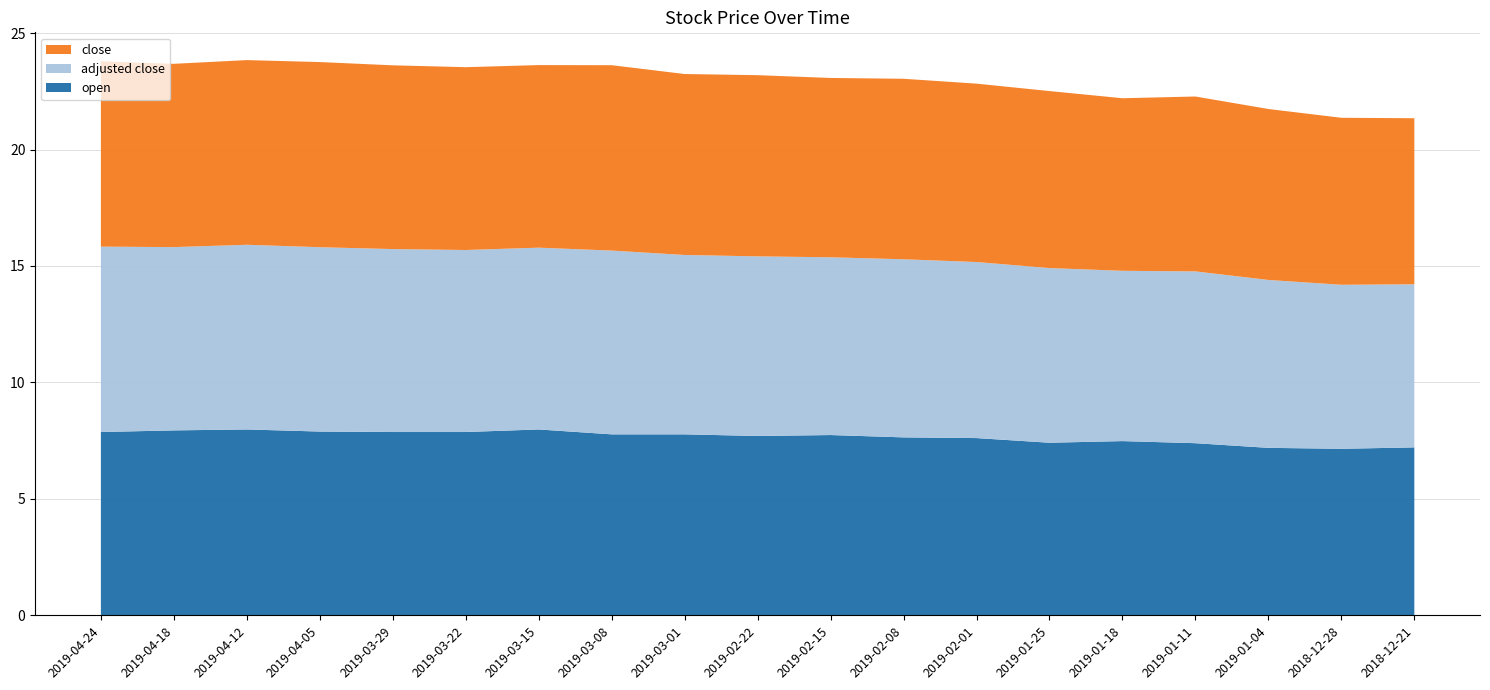

Reading right to left, extract all data points from this chart.

open: 7.2	7.2	7.2	7.4	7.5	7.4	7.6	7.6	7.7	7.7	7.8	7.8	8.0	7.9	7.9	7.9	8.0	7.9	7.9
adjusted close: 7.0	7.0	7.2	7.4	7.3	7.5	7.6	7.6	7.6	7.7	7.7	7.9	7.8	7.8	7.9	7.9	7.9	7.9	8.0
close: 7.1	7.2	7.3	7.5	7.4	7.6	7.7	7.8	7.7	7.8	7.8	8.0	7.8	7.8	7.9	8.0	7.9	7.9	8.0